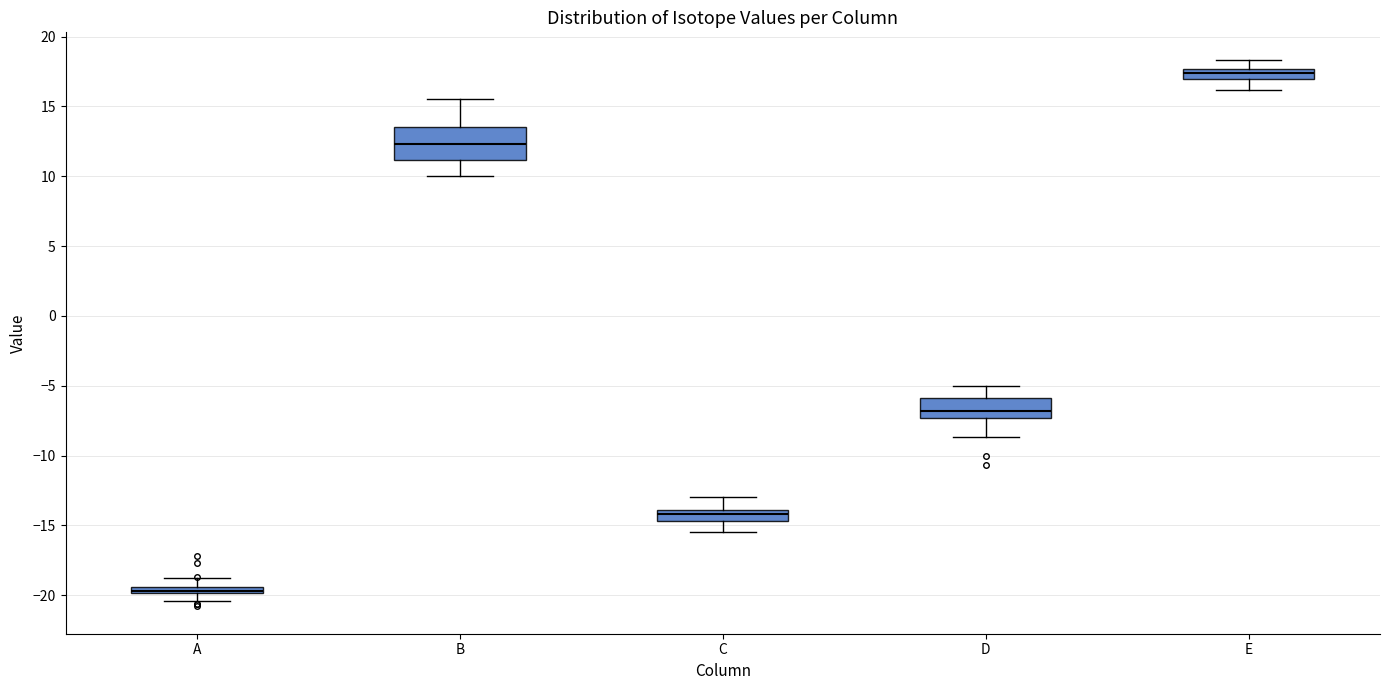

Where does the median line of the box for D sit on the y-axis? The values are not printed on the chart, so give them approximately, as read against the axis.

-7.0